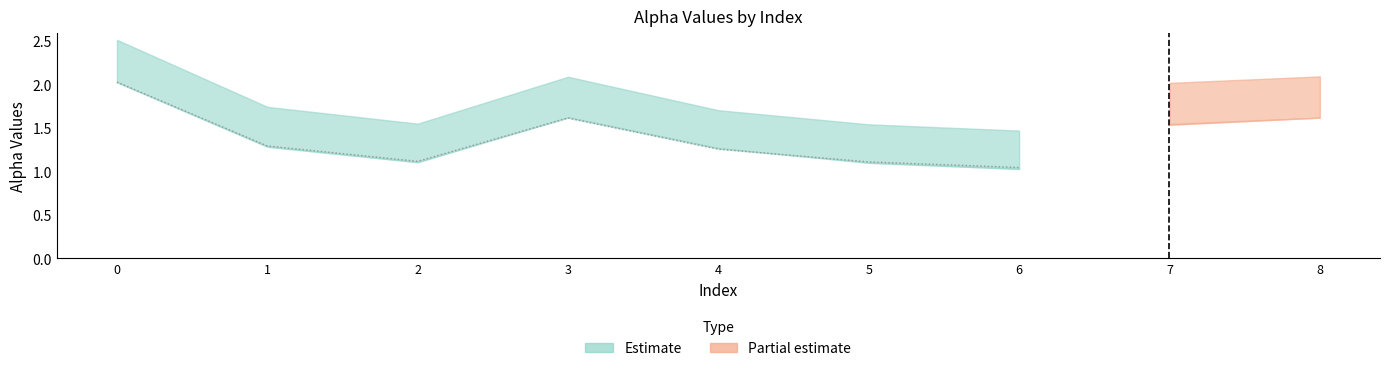

Rank the categories by value from lowest to highest.

6, 5, 2, 4, 1, 3, 0